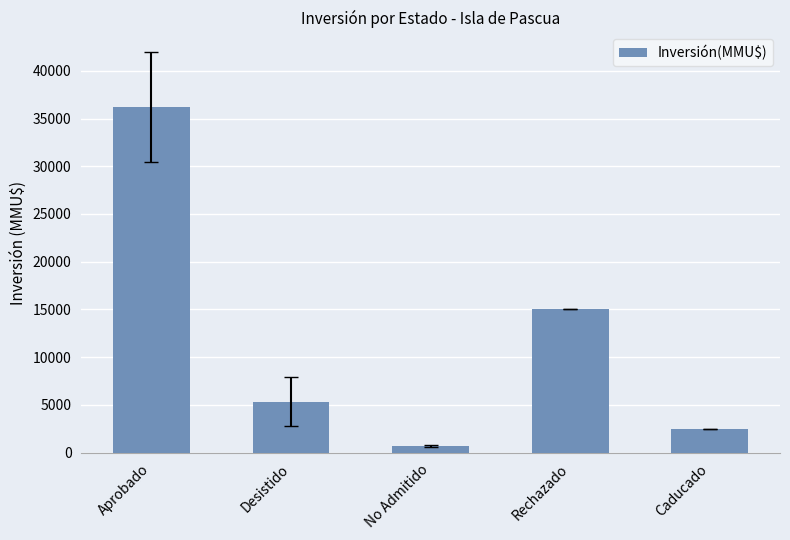

Does the chart contain stacked bars?

No